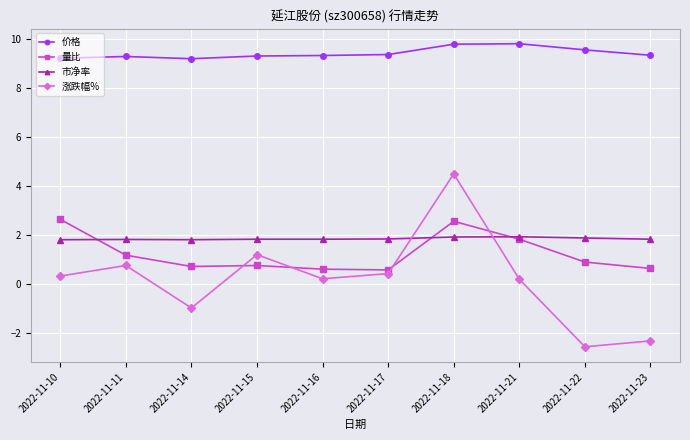

What is the difference between the highest and lowest values at 2022-11-21?

9.6